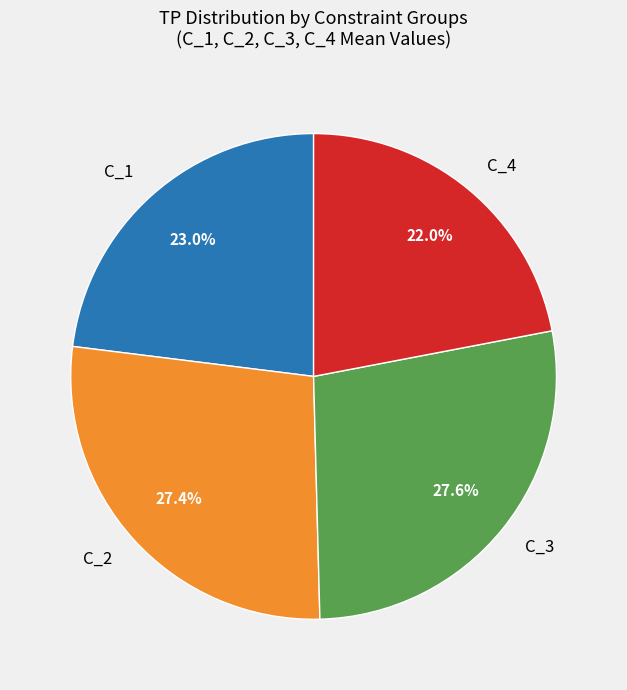

Is there any slice that represents more than half of the pie?

No